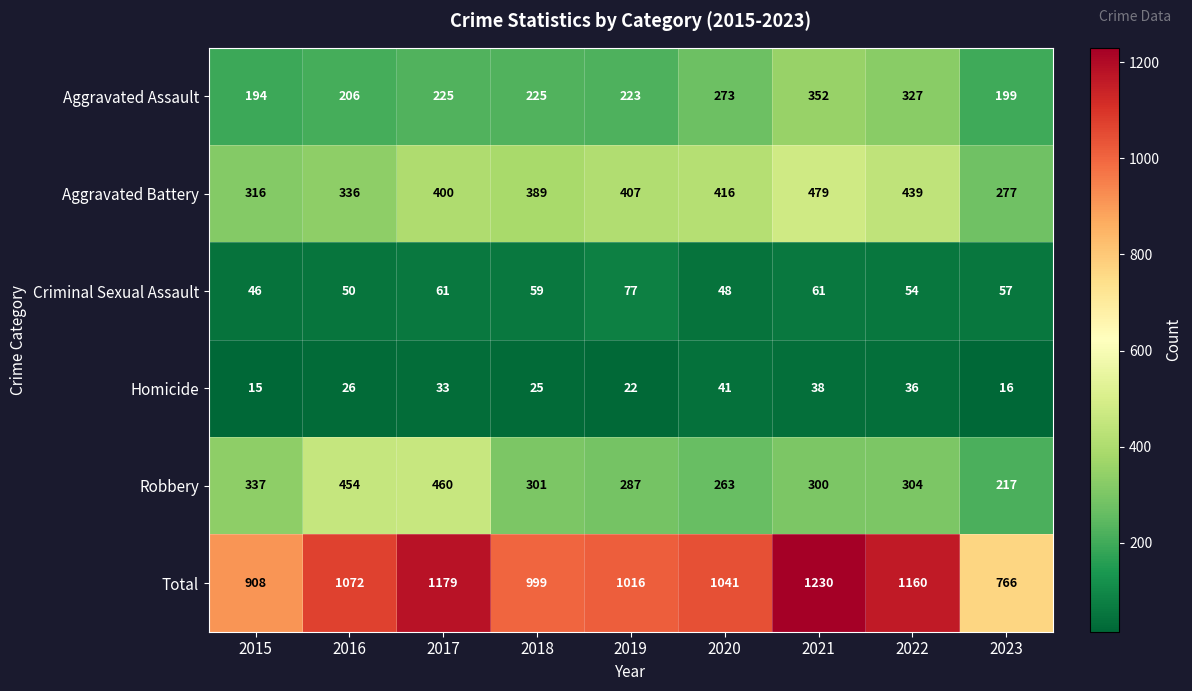

What is the difference between the Total values at 2017 and 2019?

163